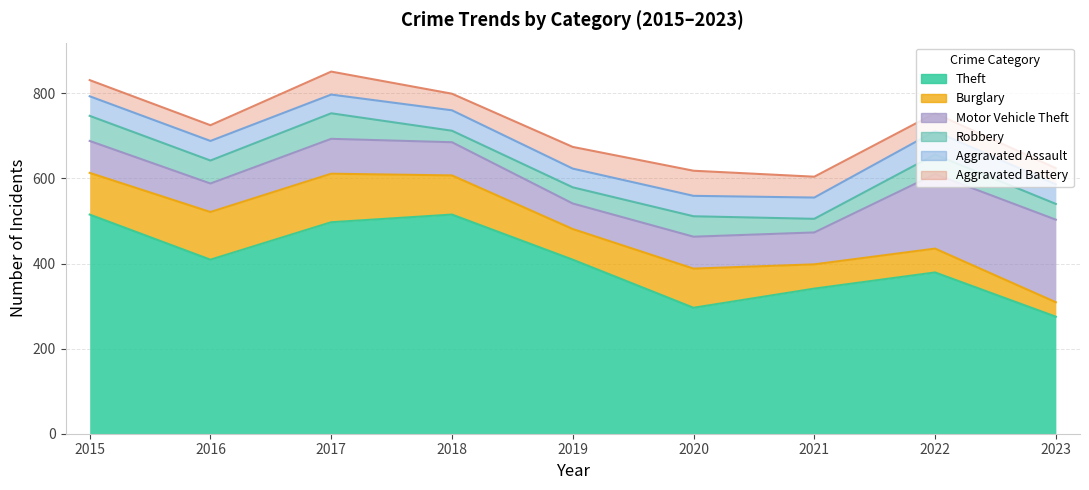

Reading left to right, transcribe all the data shown in this chart.

Theft: 2015=515	2016=409	2017=497	2018=515	2019=409	2020=296	2021=341	2022=379	2023=275
Burglary: 2015=98	2016=112	2017=114	2018=92	2019=72	2020=92	2021=57	2022=56	2023=34
Motor Vehicle Theft: 2015=75	2016=67	2017=82	2018=78	2019=60	2020=75	2021=75	2022=175	2023=194
Robbery: 2015=59	2016=54	2017=60	2018=27	2019=38	2020=48	2021=32	2022=46	2023=37
Aggravated Assault: 2015=46	2016=46	2017=44	2018=48	2019=44	2020=48	2021=50	2022=55	2023=46
Aggravated Battery: 2015=38	2016=37	2017=54	2018=39	2019=51	2020=59	2021=49	2022=42	2023=38